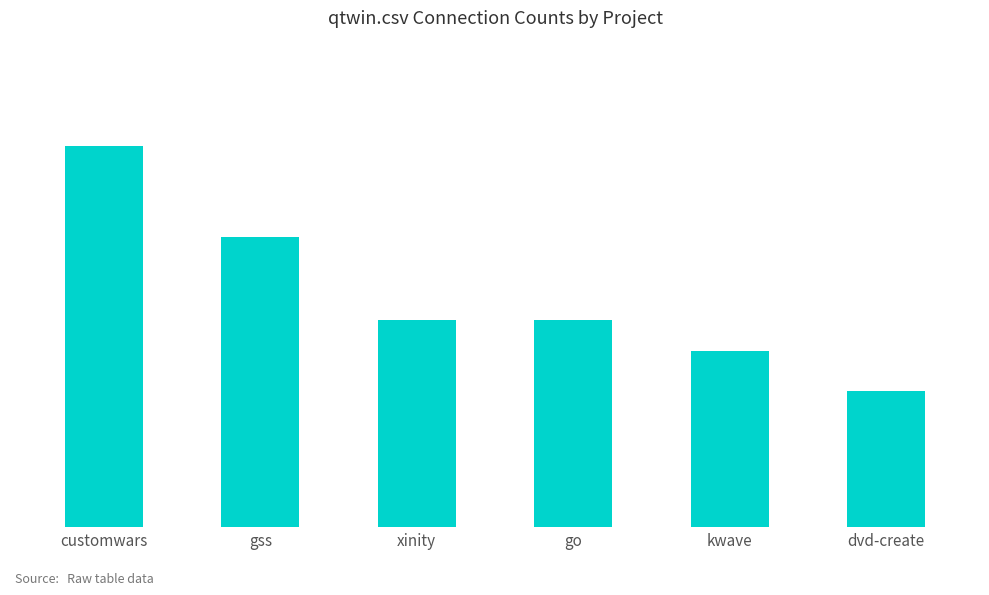

Are the bars horizontal?

No